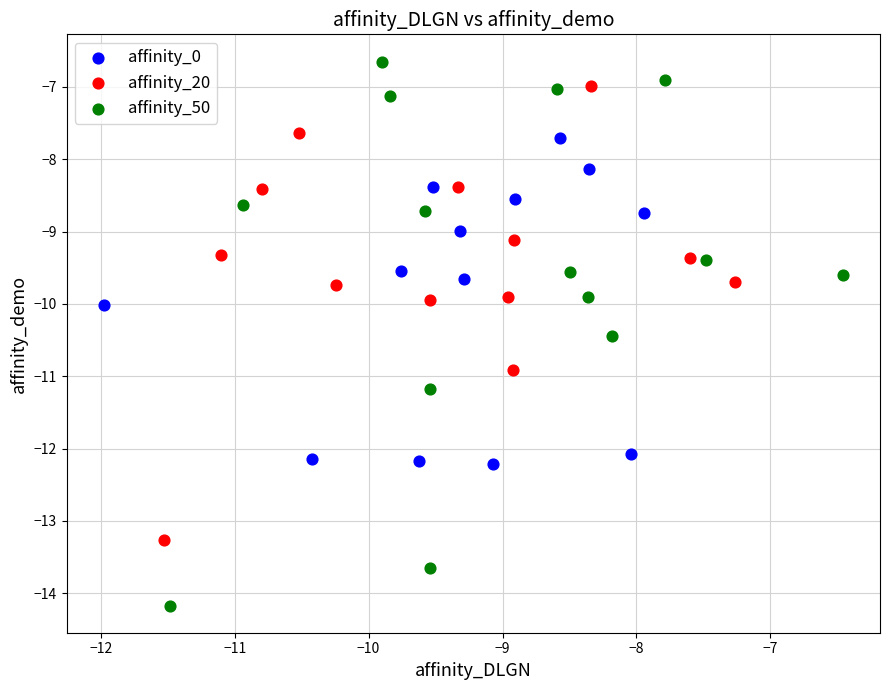

Which series reaches the maximum Y coordinate?

affinity_50